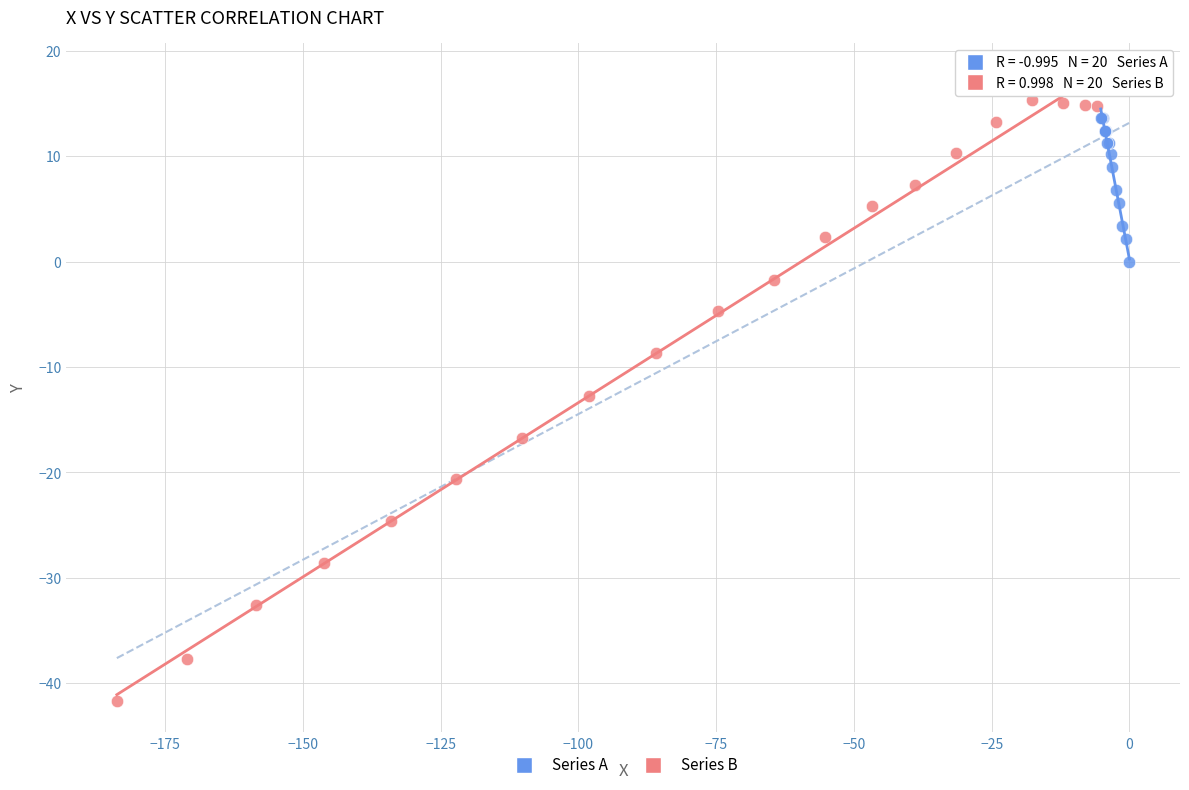

Which series contains the lowest Y value?

Series B